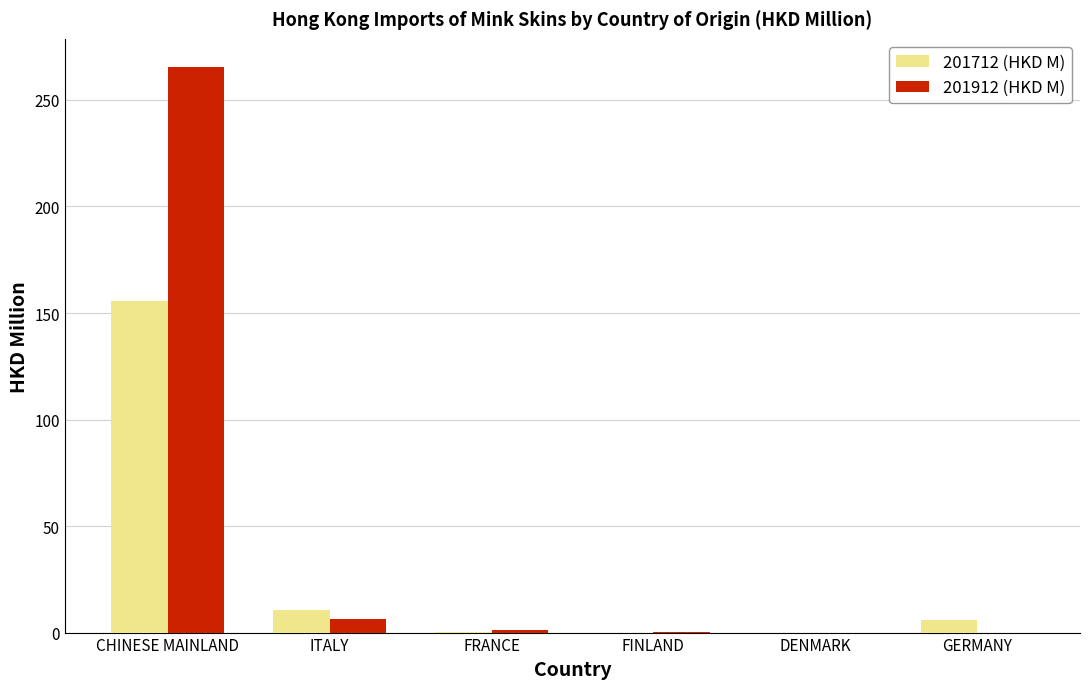

True or false: 201712 (HKD M) has a value of 0.0 at DENMARK.

True